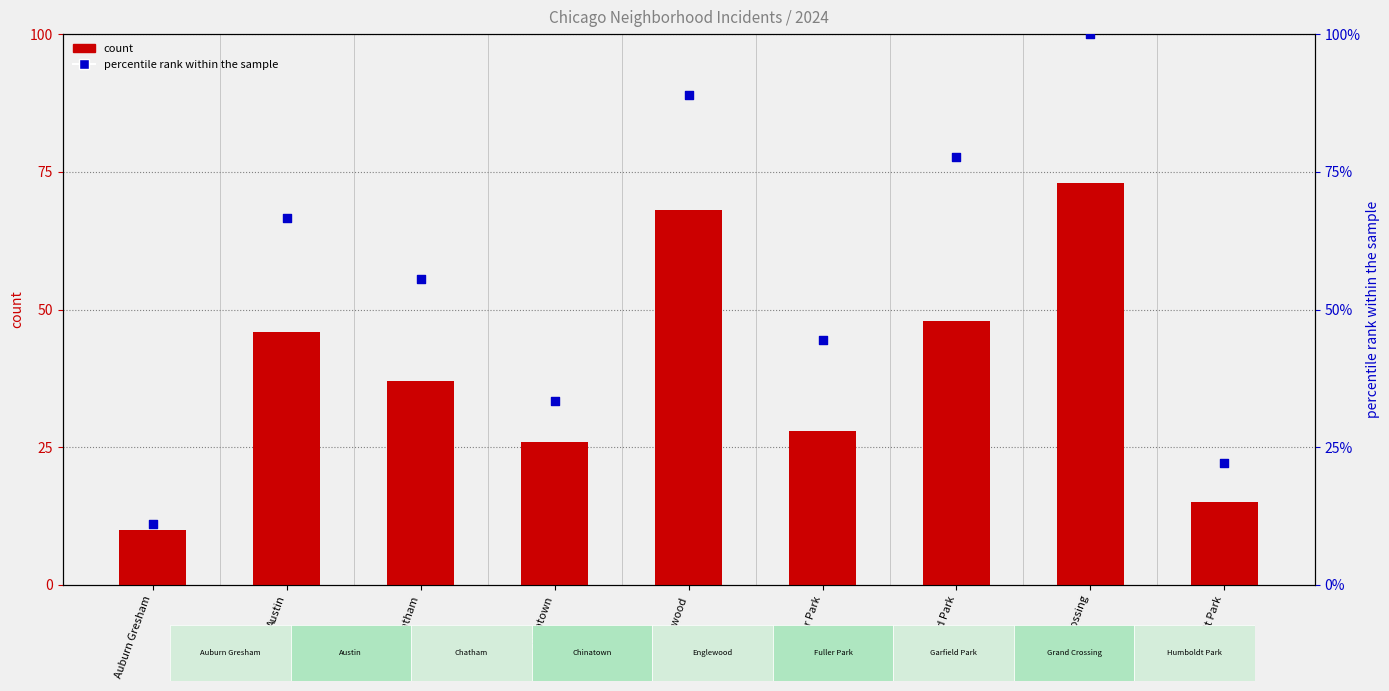

Which series reaches the maximum Y coordinate?

percentile rank within the sample